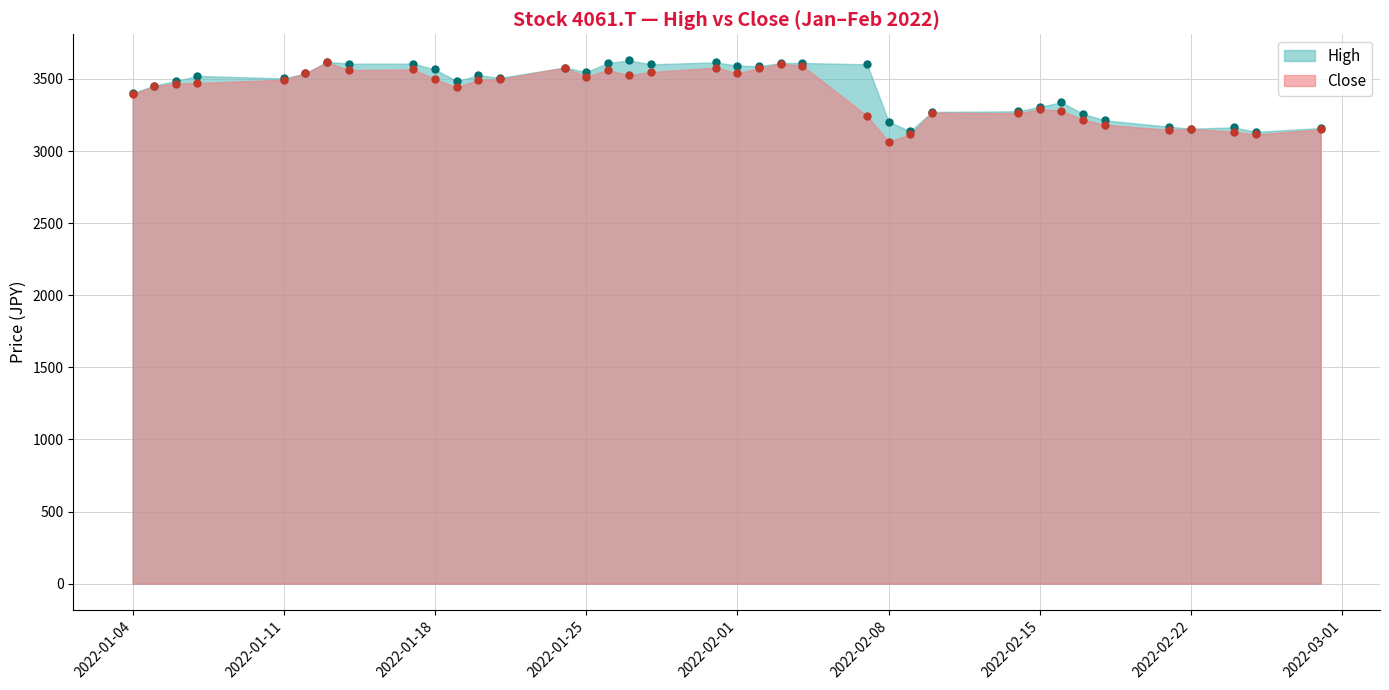

At which label is Close closest to 3340?

2022-02-15